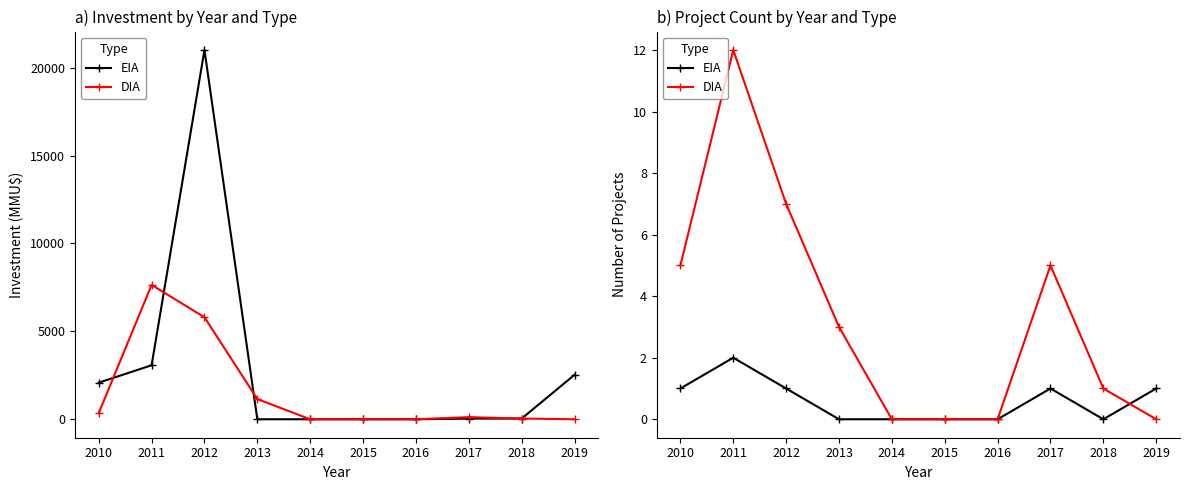

At 2013, list the series in order from smallest to largest.

EIA, DIA